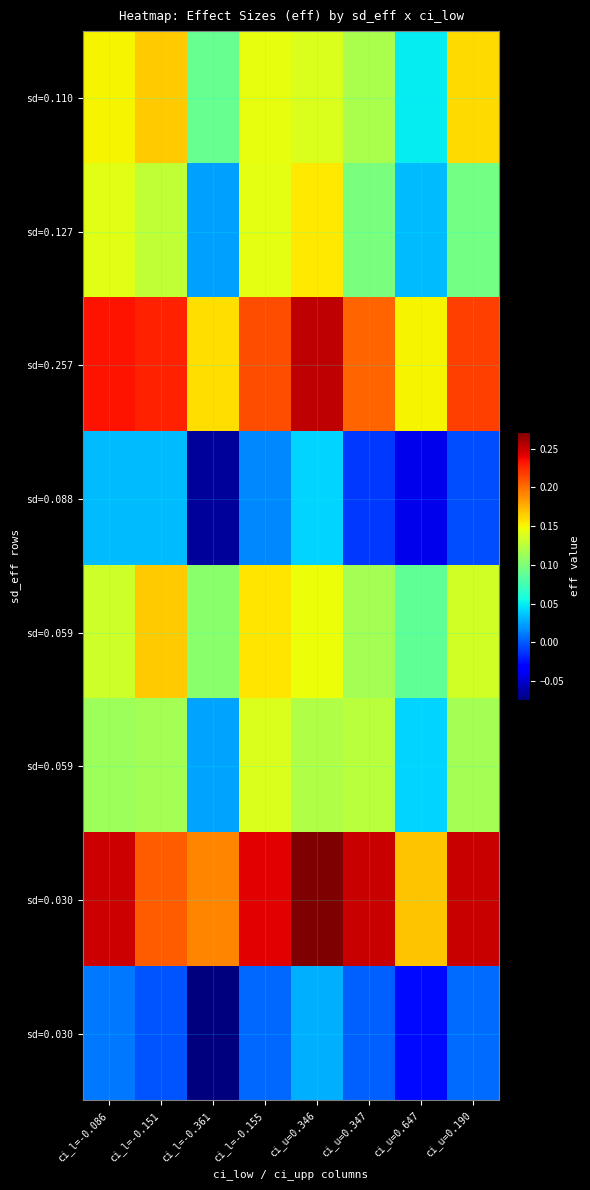

How many data points does each series have?

8